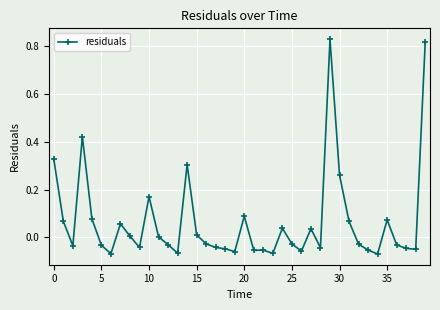

True or false: there are more than 0 points higher than both neighbors.

True